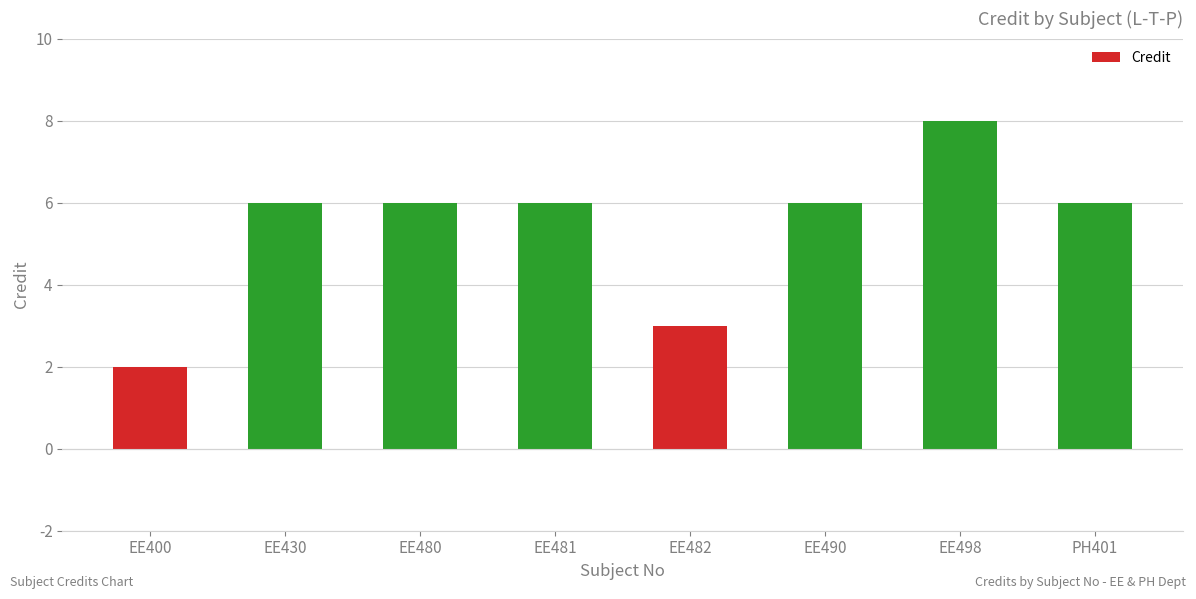

Reading left to right, list all the values displayed in this chart.

2	6	6	6	3	6	8	6